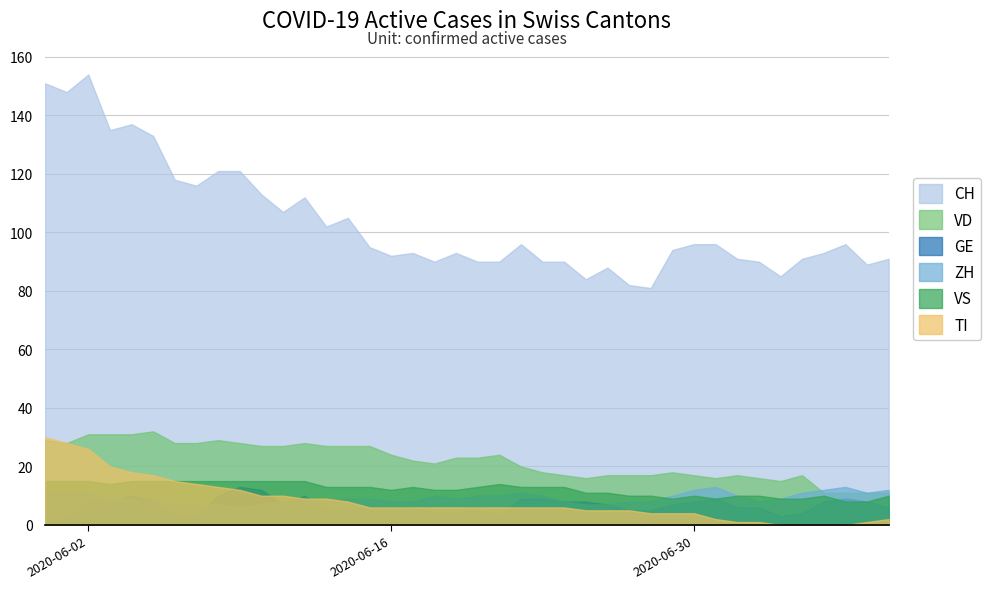

What is the total value across all series at 17?

148